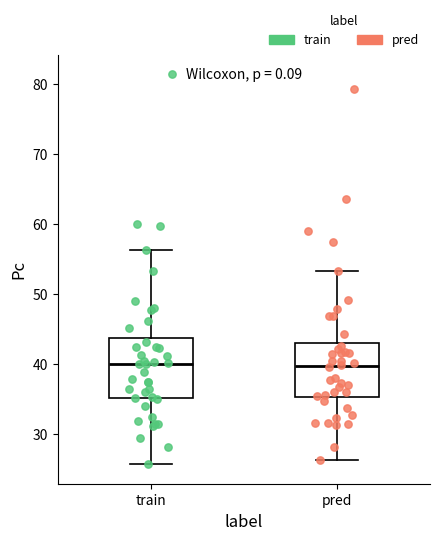

Reading left to right, transcribe this box plot: for each box, give where its median line is, the range the box spans, and where its two whiskers end, as read against the y-axis. The values are not printed on the chart, so give them approximately, as read against the axis.

train: median 40, box 35 to 44, whiskers 26 to 56
pred: median 40, box 35 to 43, whiskers 26 to 53